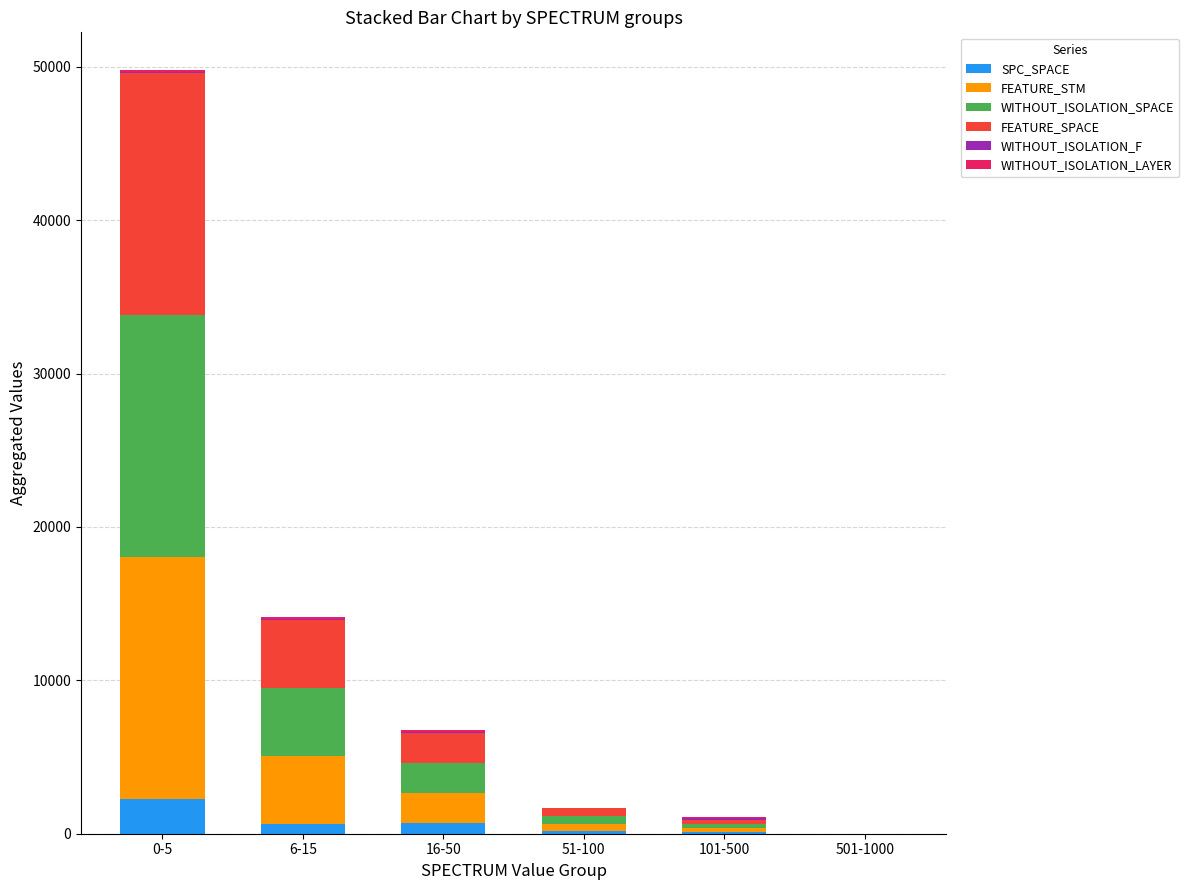

Count the number of data series in this chart.

6